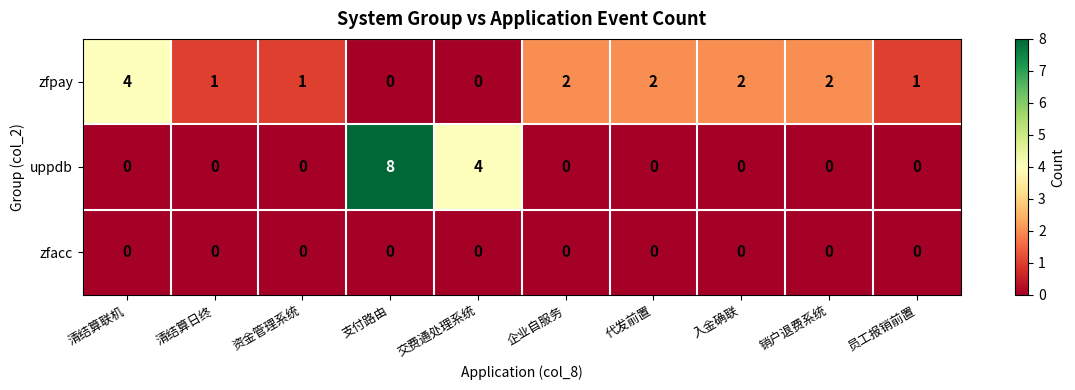

The value of zfpay at 支付路由 is 2. True or false?

False